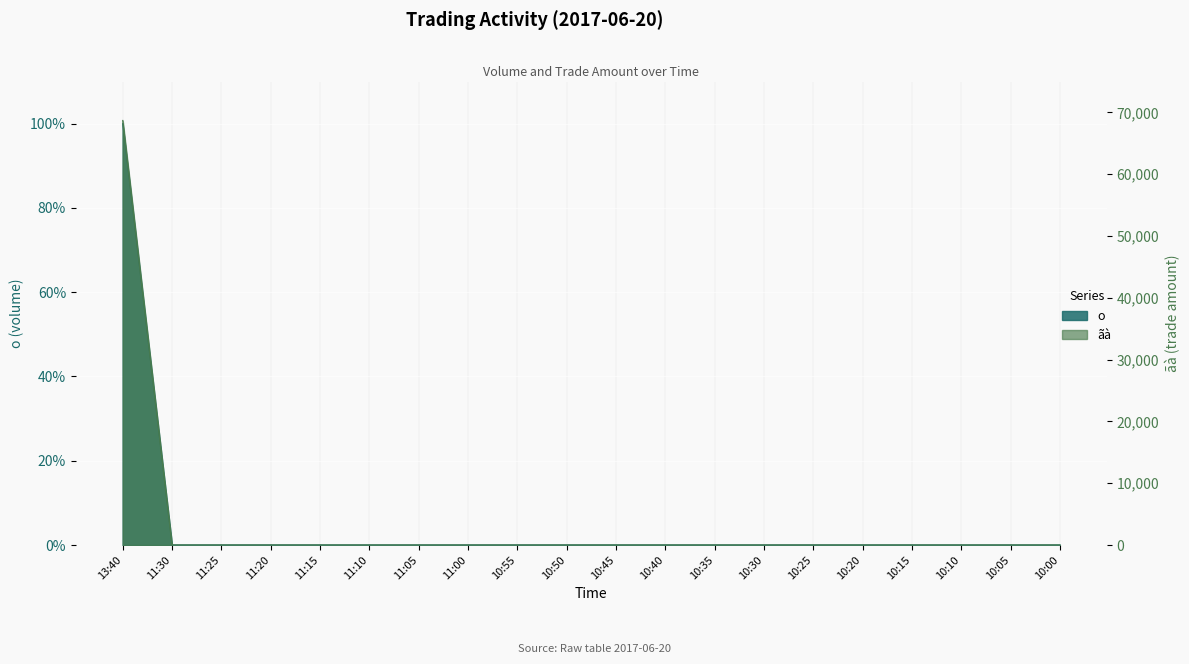

Which series has the largest total across all categories?

ãà